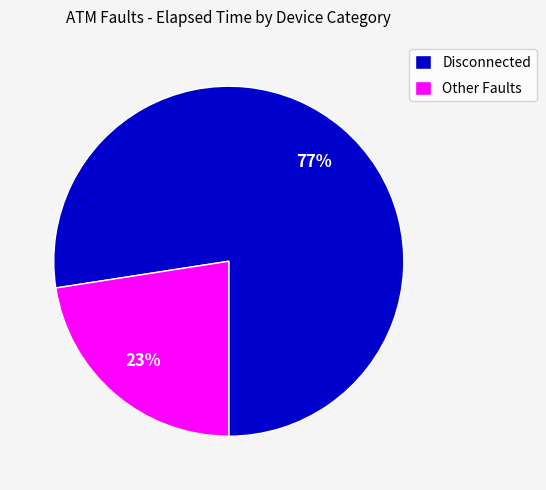

To the nearest percent, what is the combined percentage of Disconnected and Other Faults?

100%